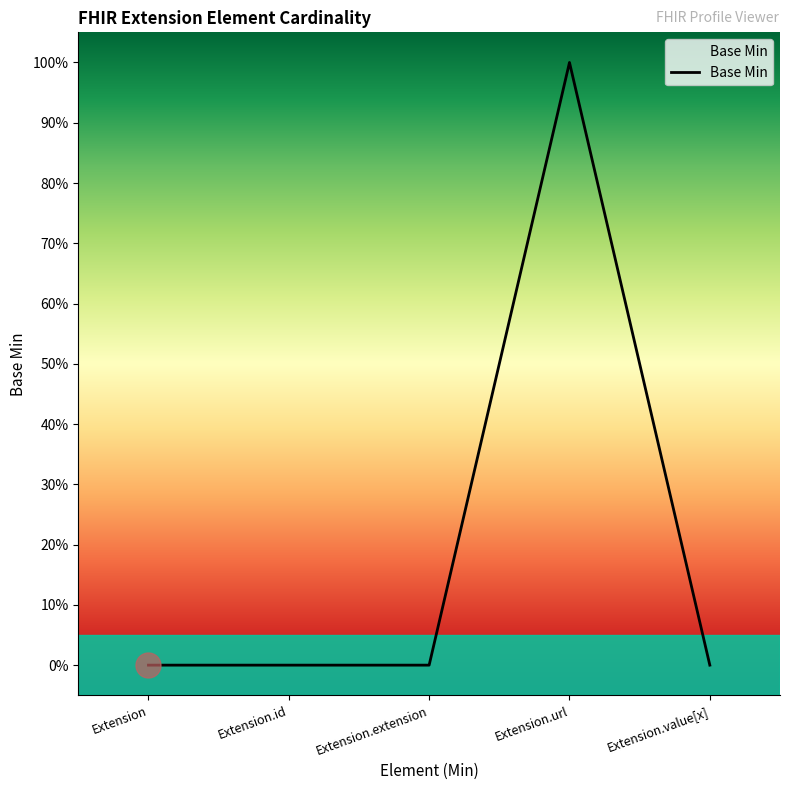

Does the chart have visible grid lines?

No